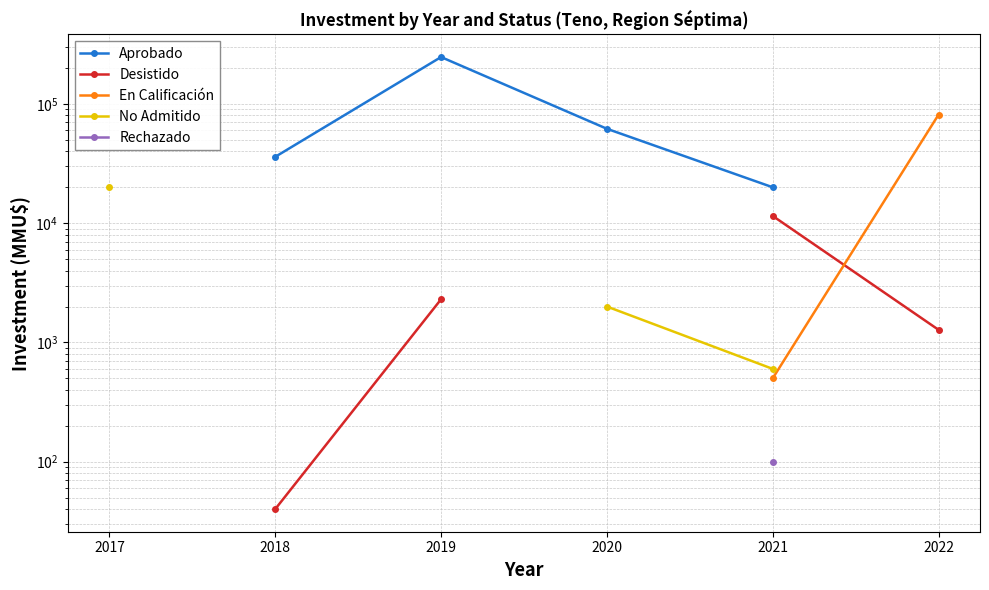

Does the chart have visible grid lines?

Yes